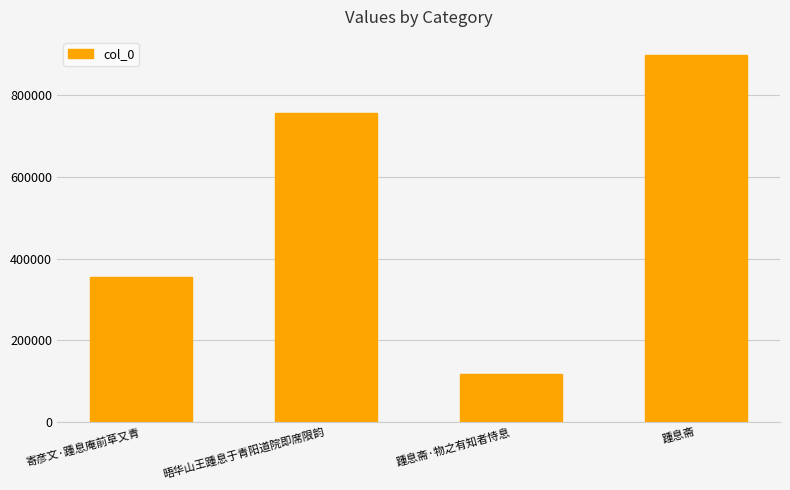

Reading right to left, extract all data points from this chart.

踵息斋=898342	踵息斋·物之有知者恃息=116386	晤华山王踵息于青阳道院即席限韵=756264	寄彦文·踵息庵前草又青=355871